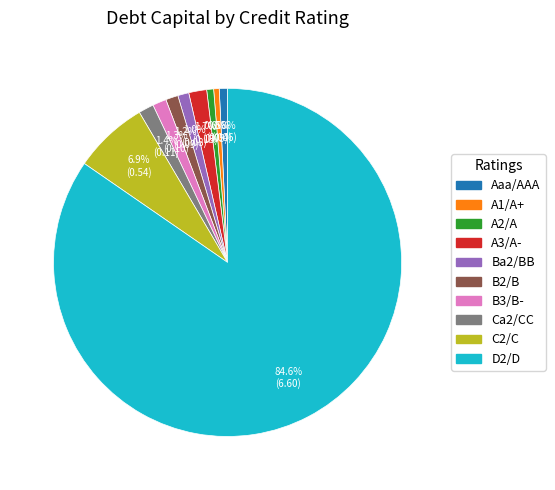

What is the largest slice in the pie chart?

D2/D